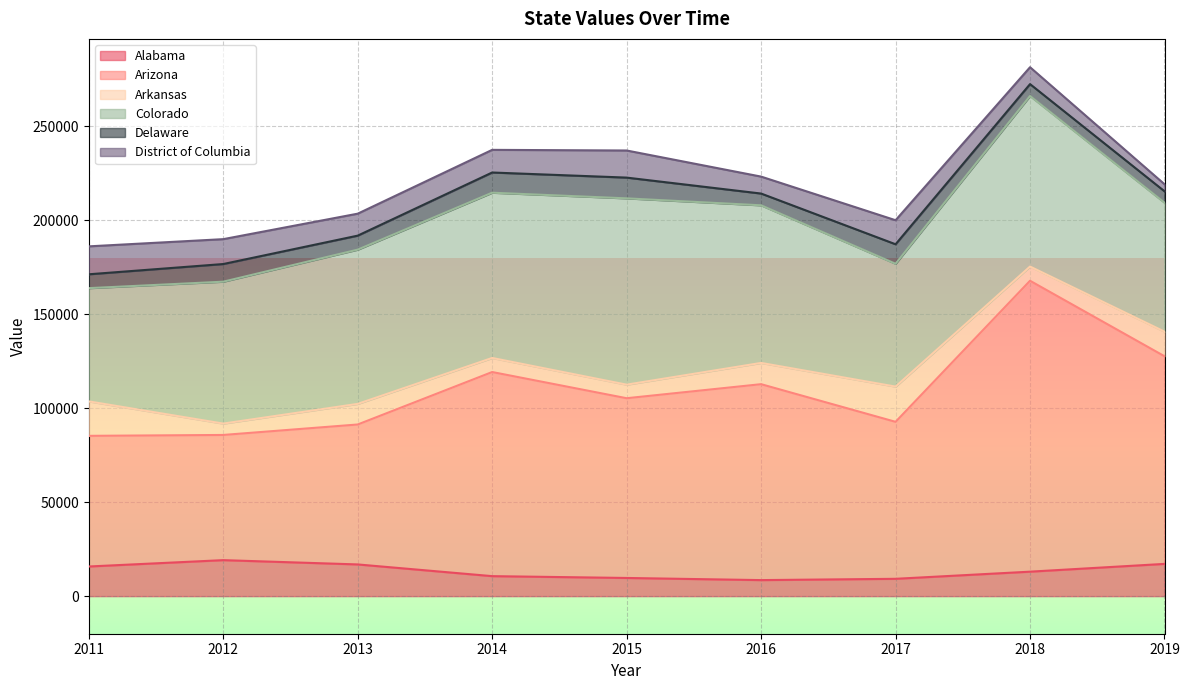

Which series has the widest spread of values?

Arizona